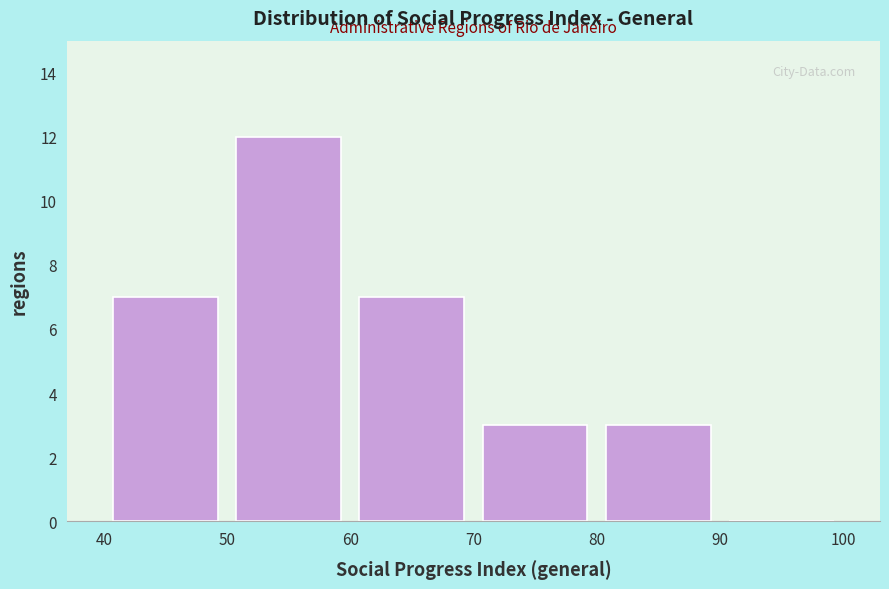

How tall is the bar that spans 80 to 90 on the x-axis? The values are not printed on the chart, so give them approximately, as read against the axis.

3